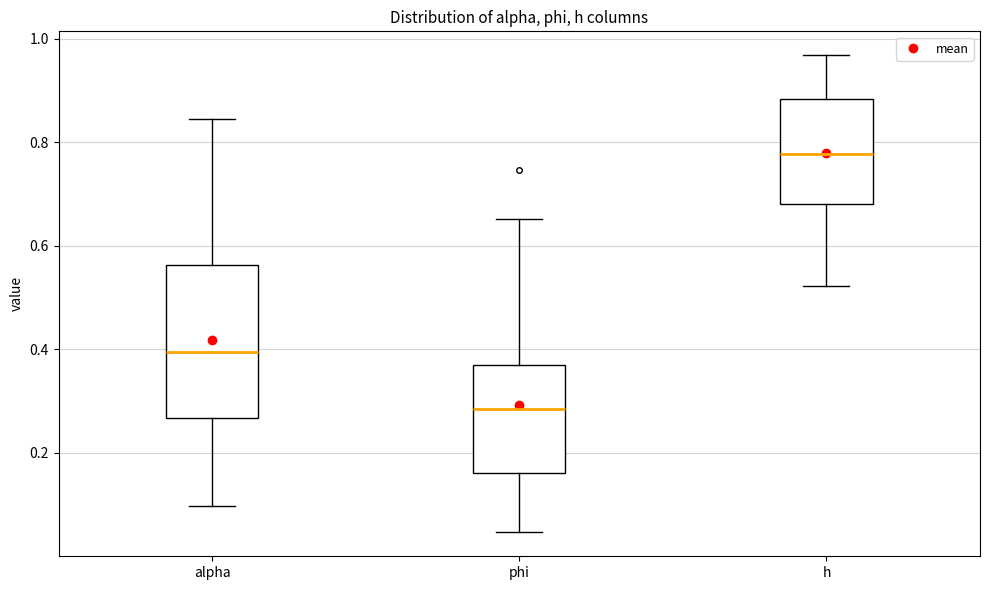

Where does the upper whisker of the box for alpha end on the y-axis? The values are not printed on the chart, so give them approximately, as read against the axis.

0.84